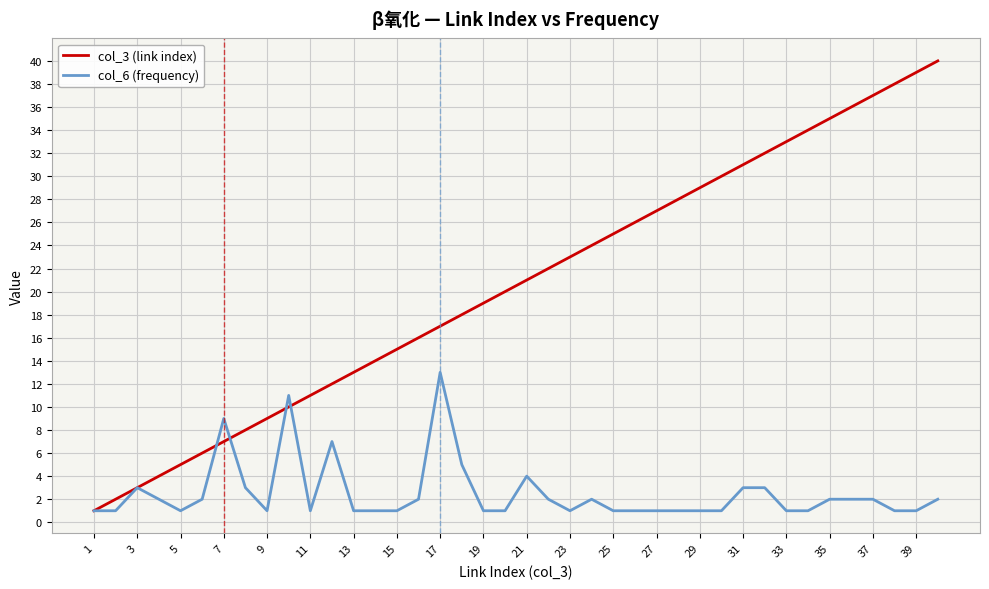

True or false: col_6 (frequency) and col_3 (link index) cross at least once.

True